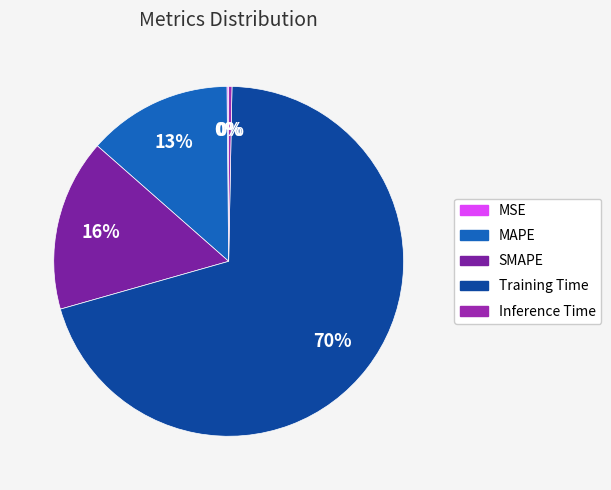

Which slice is the smallest?

MSE